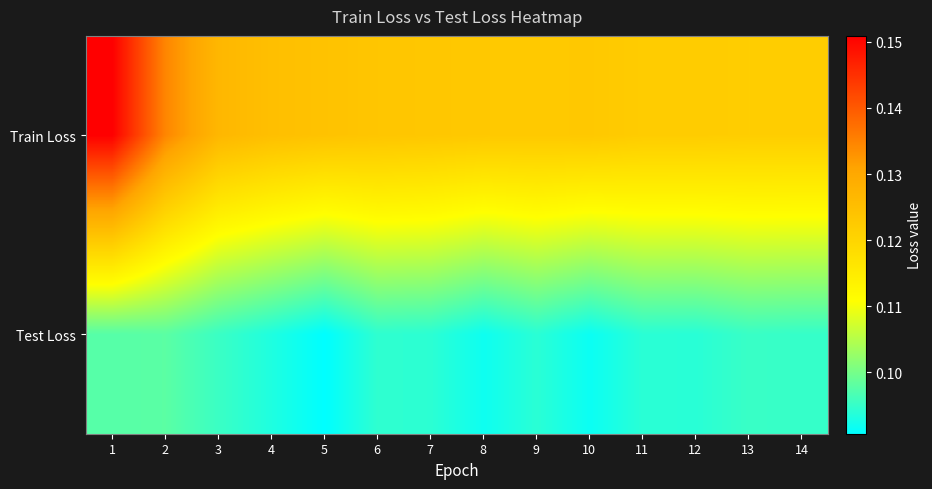

Which series has the largest total across all categories?

Train Loss